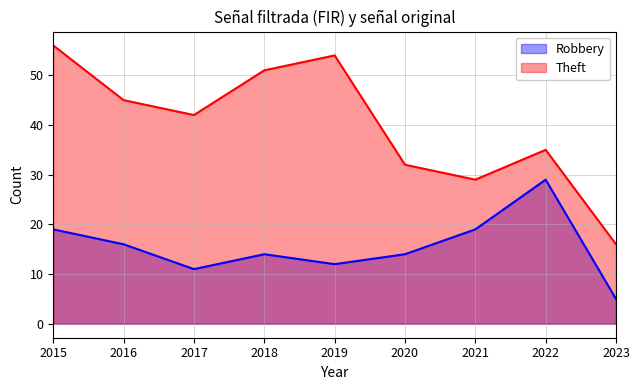

Which has a higher value, 2018 or 2021?

2021